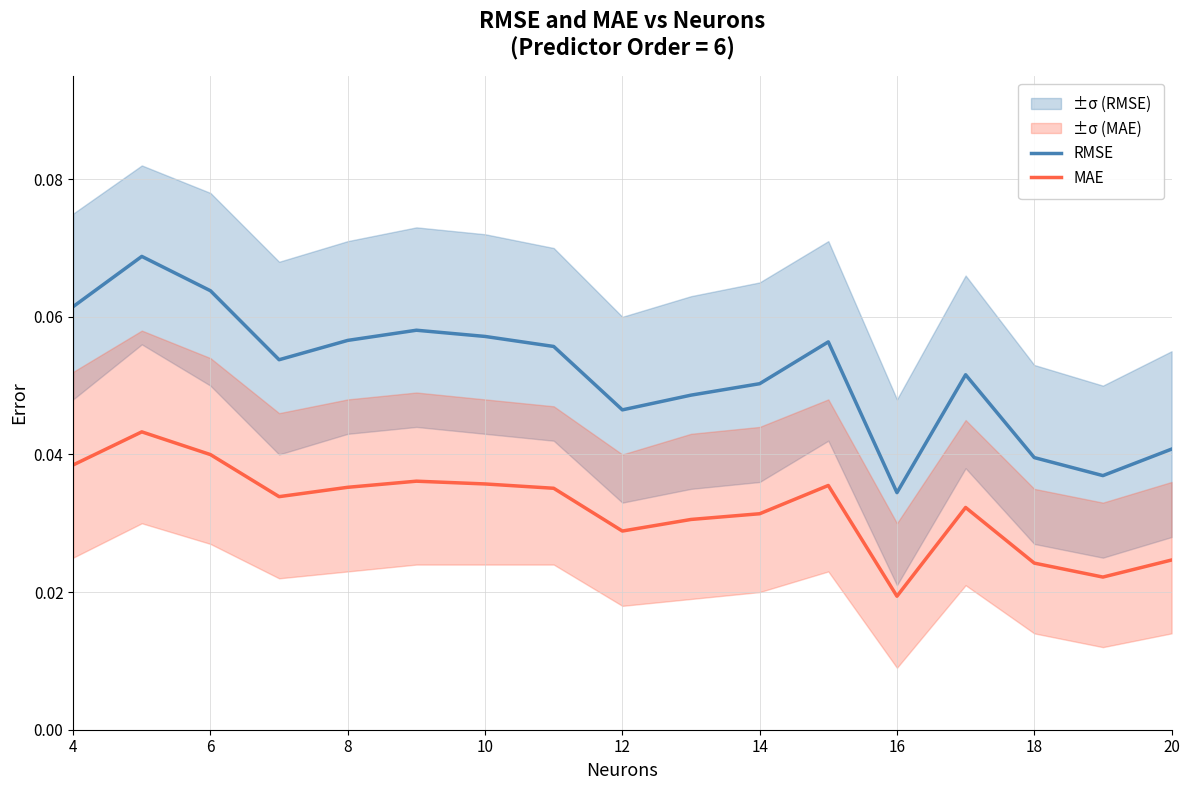

True or false: MAE and RMSE cross at least once.

False